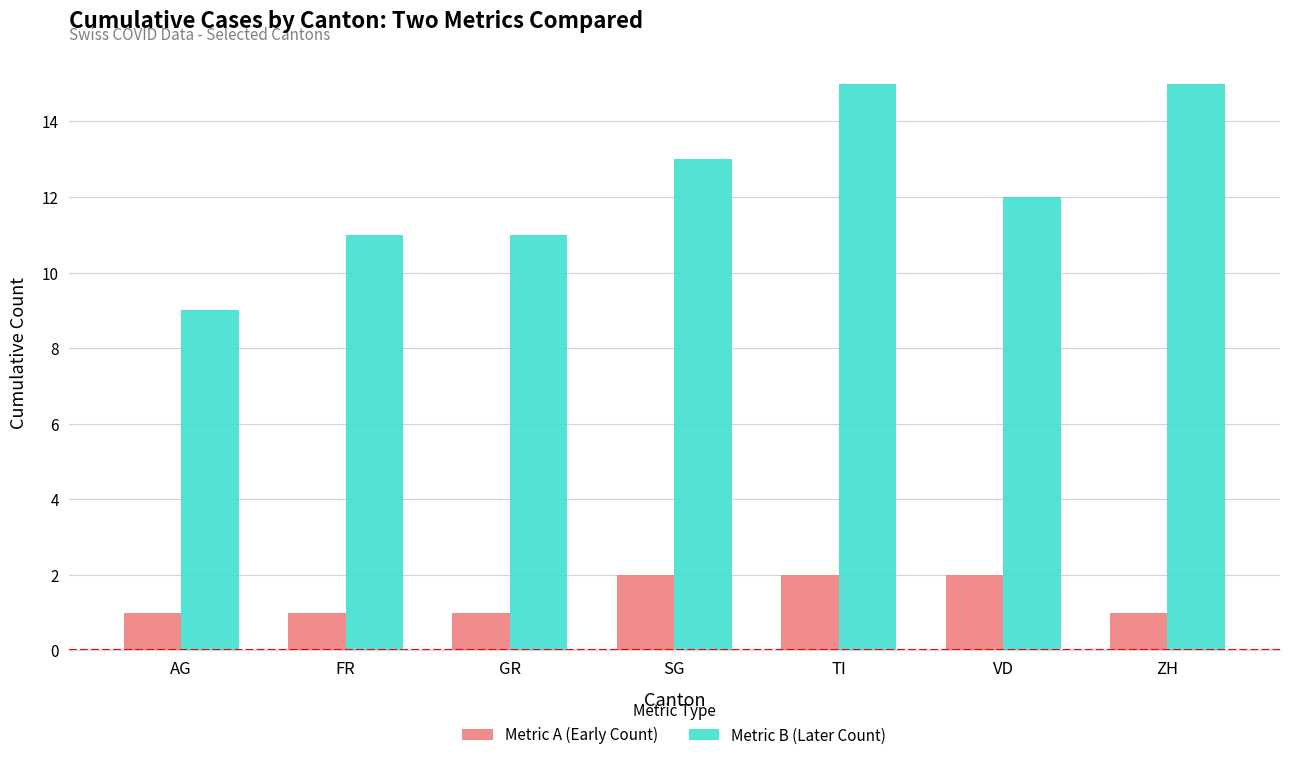

What are all the series names shown in the legend?

Metric A (Early Count), Metric B (Later Count)